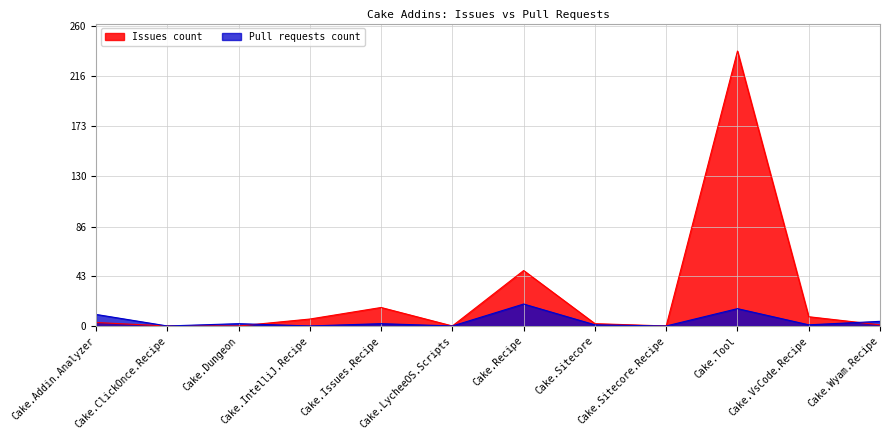

At Cake.VsCode.Recipe, list the series in order from largest to smallest.

Issues count, Pull requests count